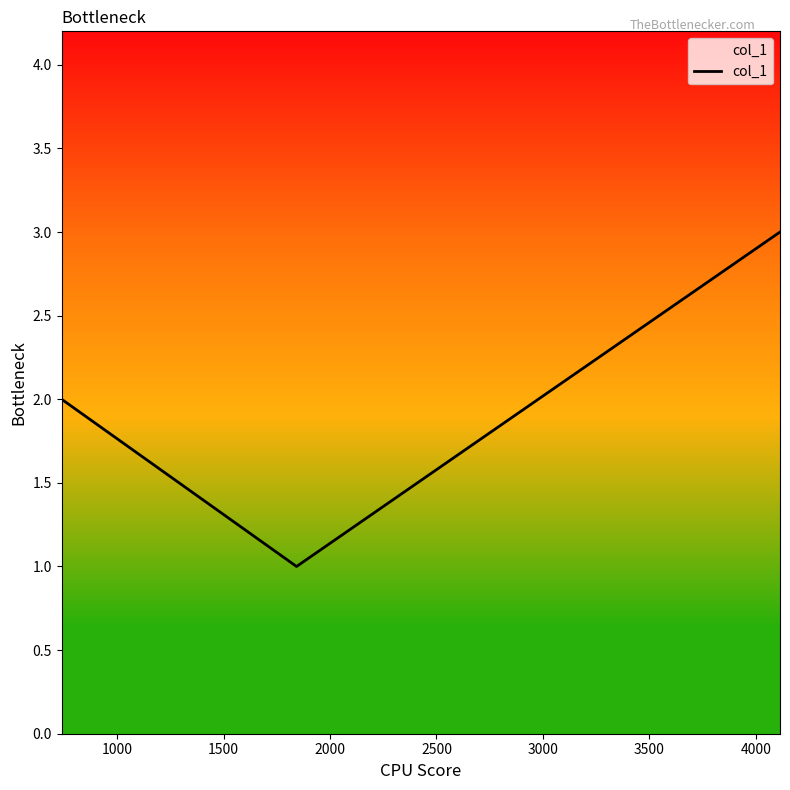

What is the greatest value displayed?

3